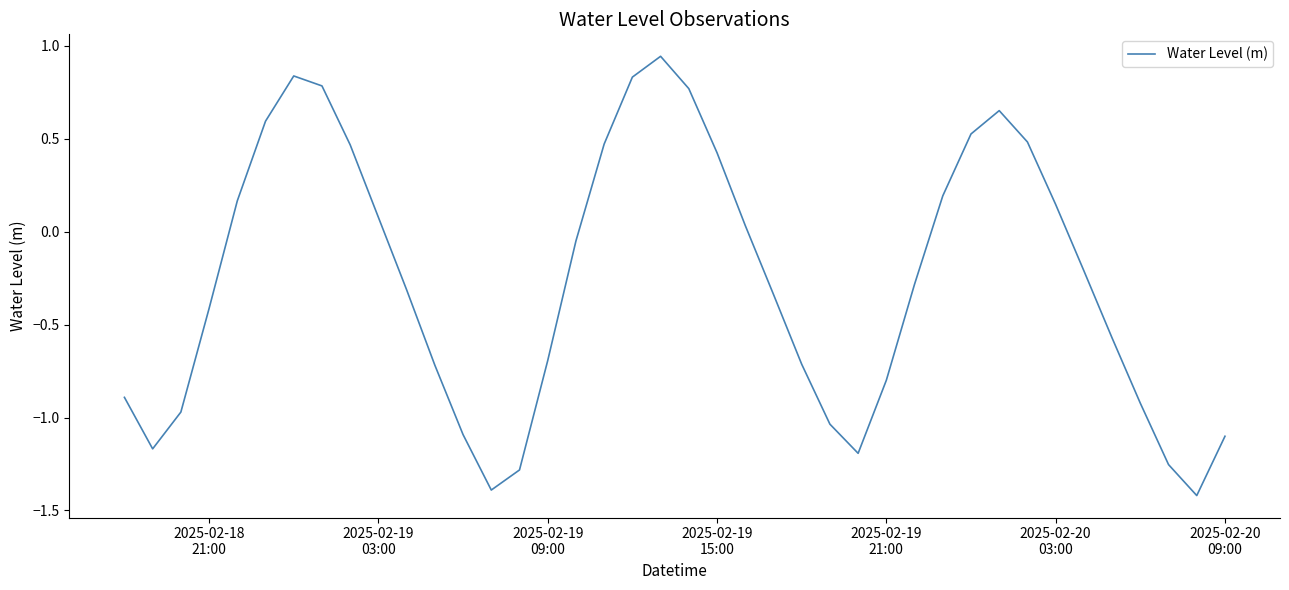

Does the chart have visible grid lines?

No